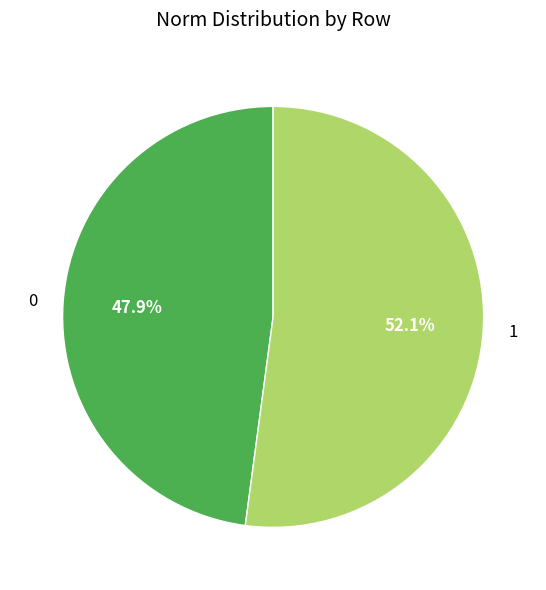

To the nearest percent, what percentage of the pie is 0?

48%